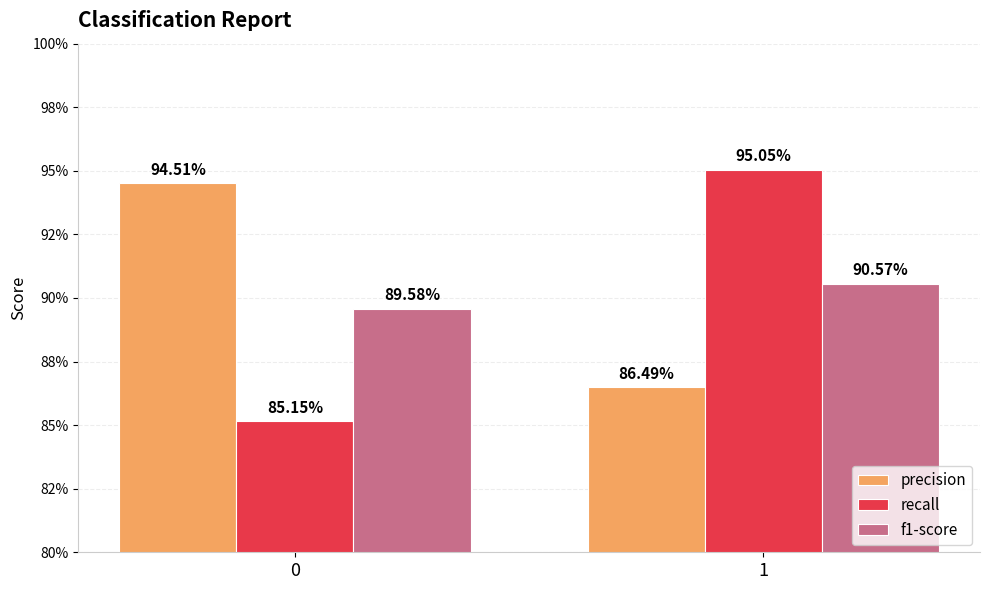

Which category has the highest value in the f1-score series?

1